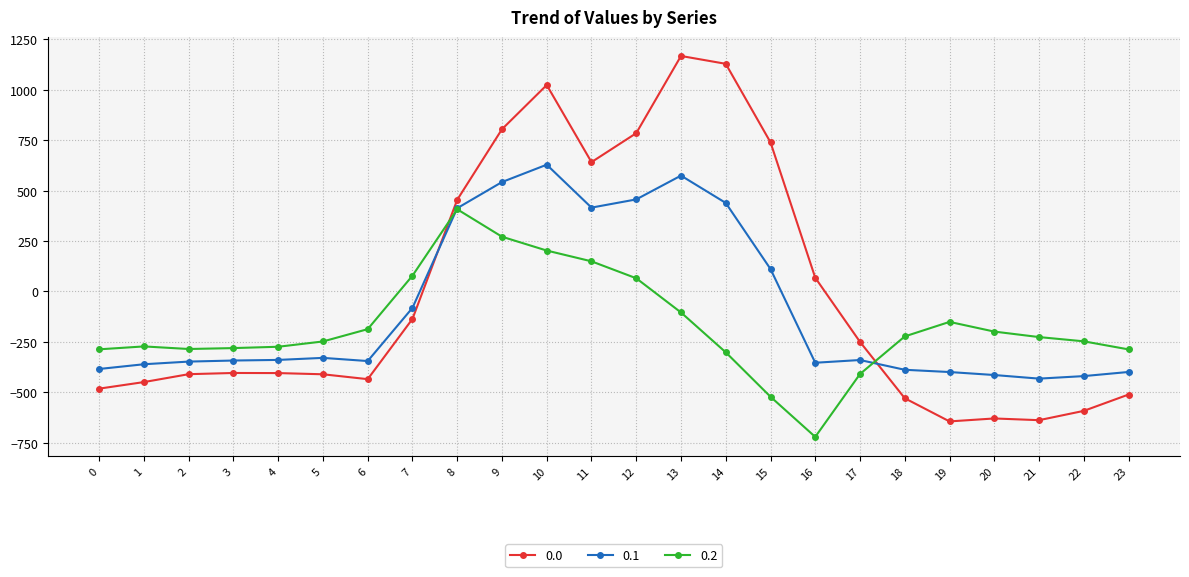

How many positive values does the 0.1 series have?

8